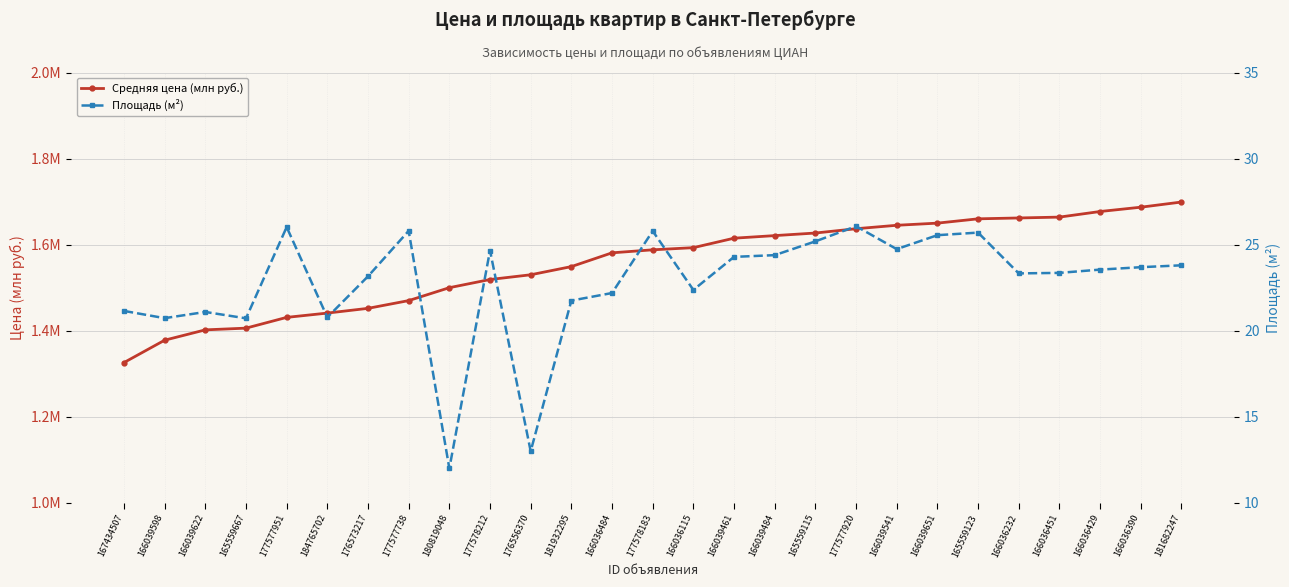

At which label is Средняя цена (млн руб.) closest to 1?

167434507